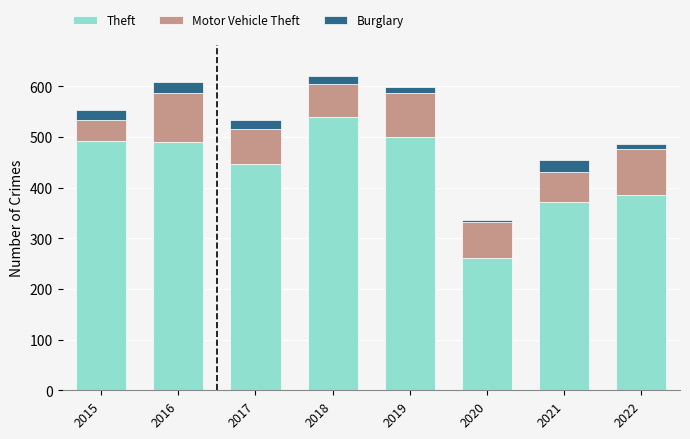

The value of Theft at 2018 is 539. True or false?

True